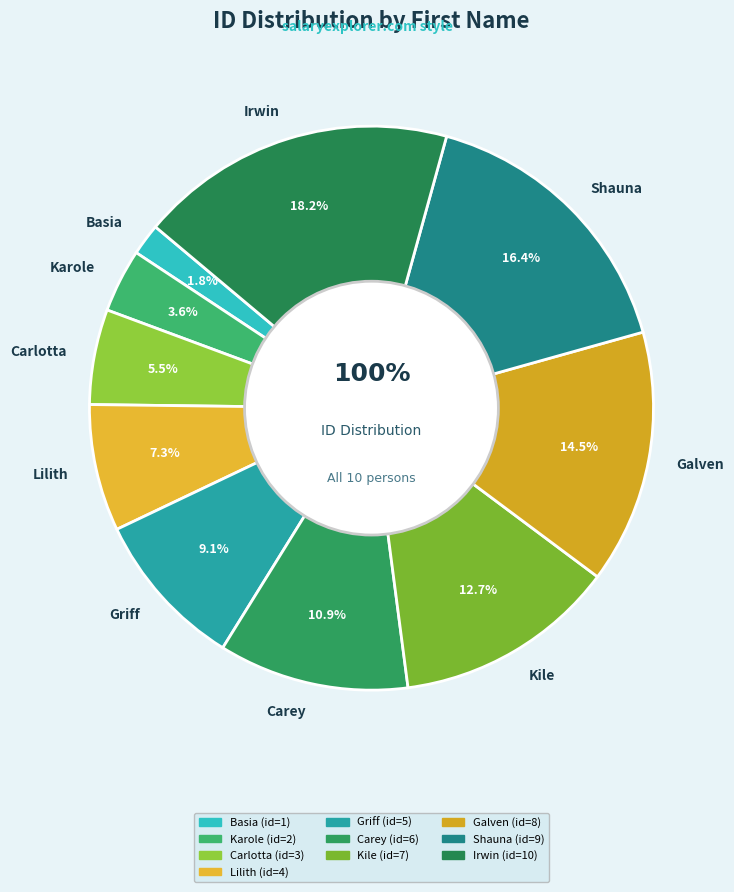

What percentage is the Basia slice, to the nearest percent?

2%